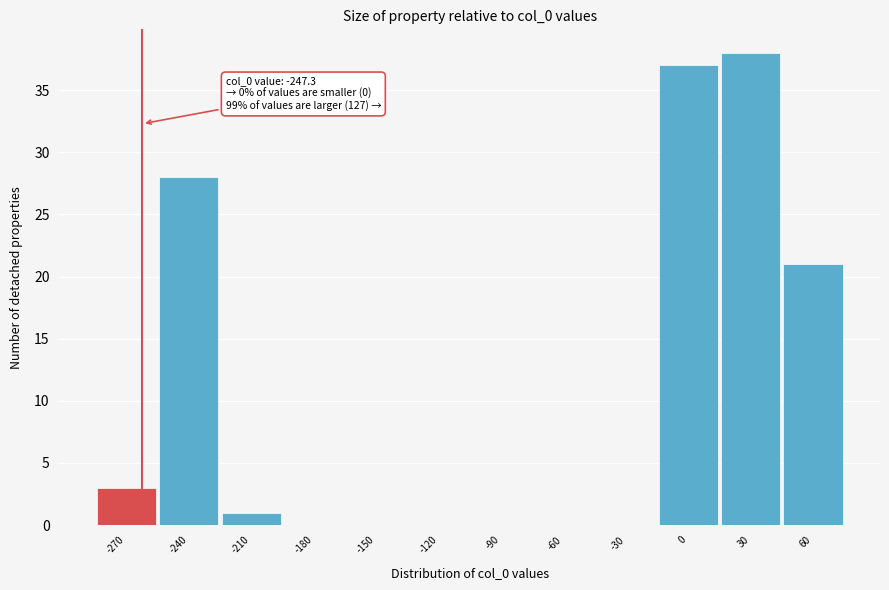

Reading left to right, what are all the values shown in this chart?

-270=3	-240=28	-210=1	-180=0	-150=0	-120=0	-90=0	-60=0	-30=0	0=37	30=38	60=21